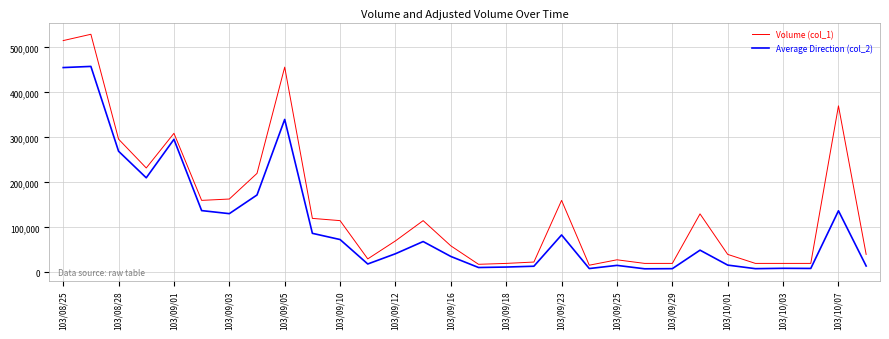

Rank the series by their maximum value, from lowest to highest.

Average Direction (col_2), Volume (col_1)